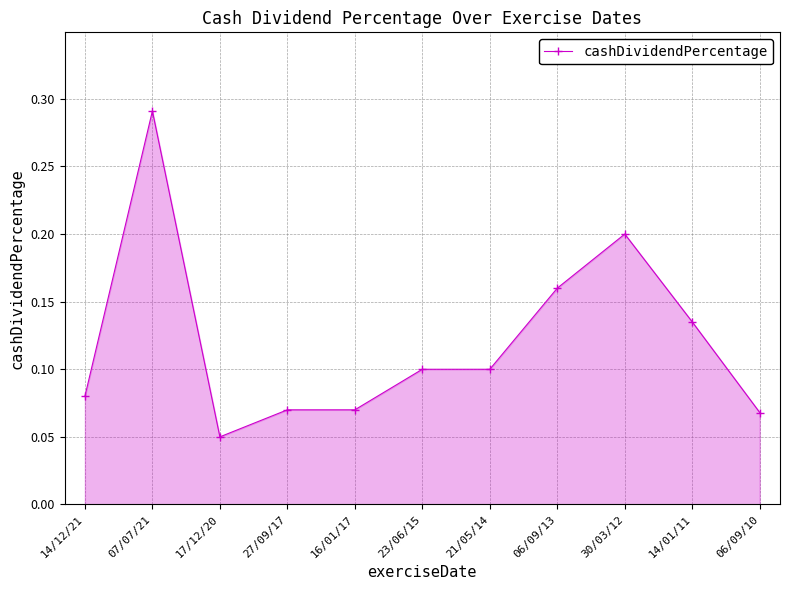

True or false: the data shows 0.1 at 07/07/21.

False